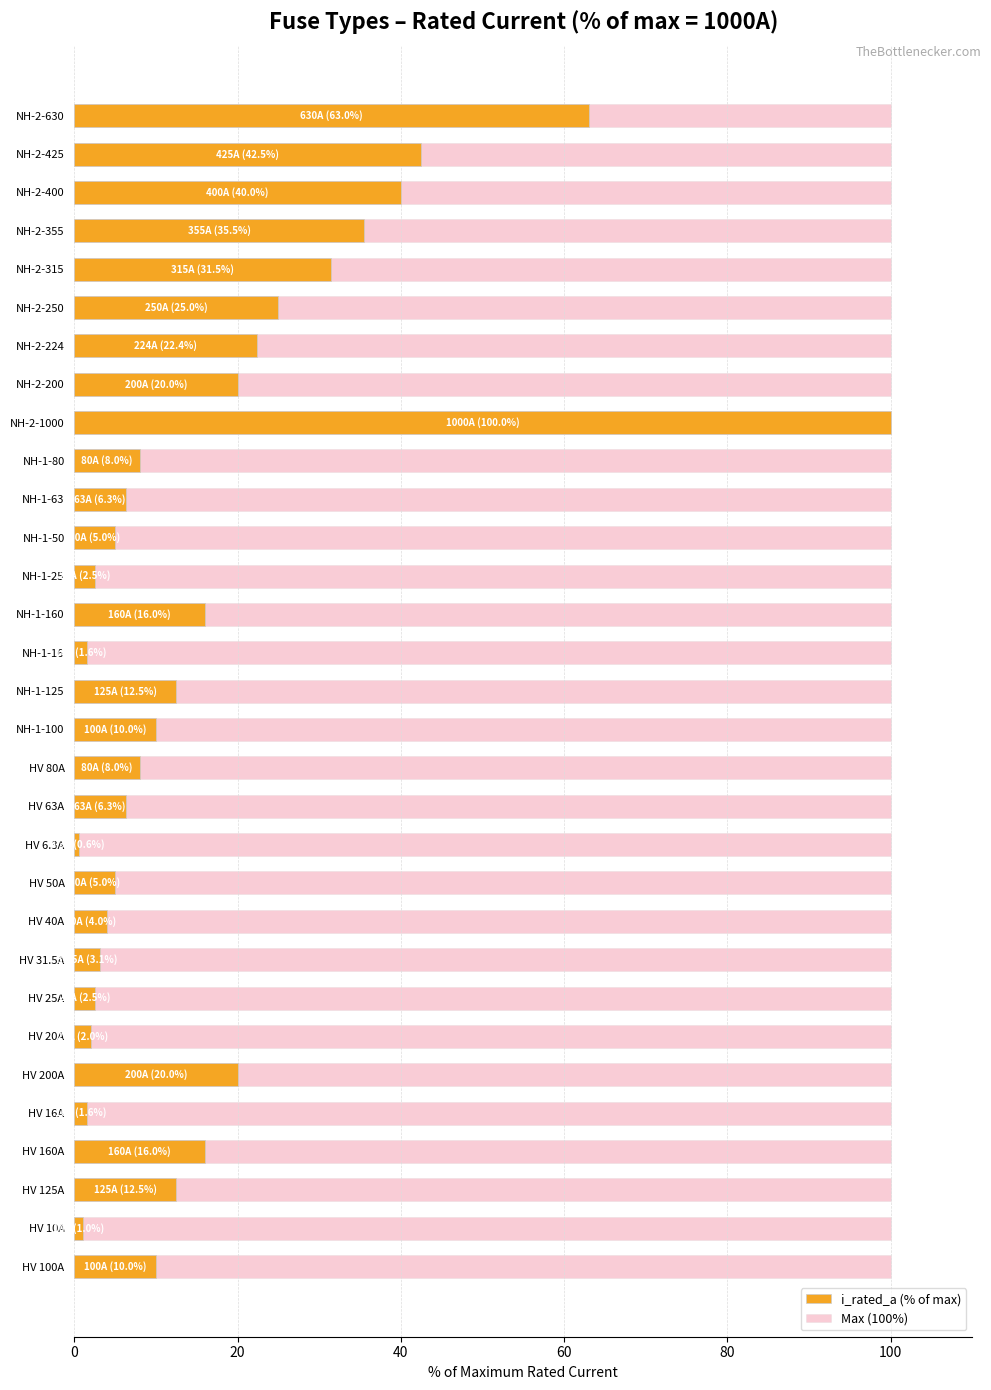

What are all the series names shown in the legend?

i_rated_a (% of max), Max (100%)